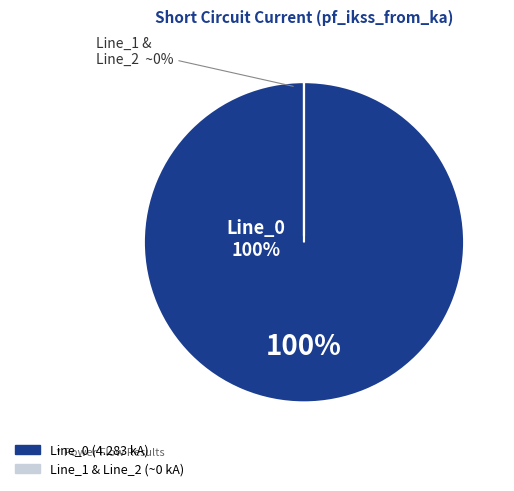

What is the change in value from Line_0 to Line_1?

-4.3